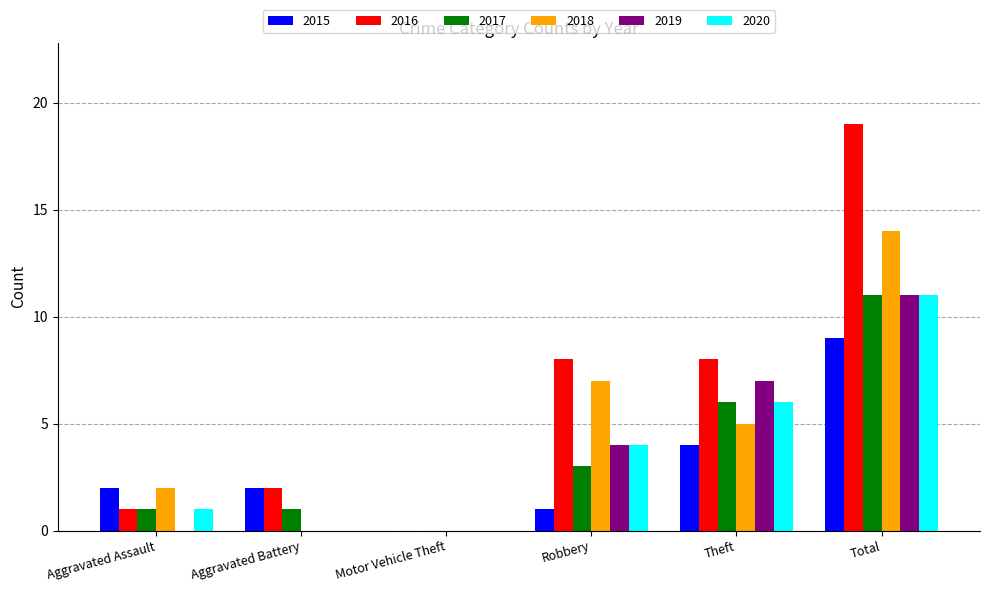

At which category does the chart reach its peak across all series?

Total